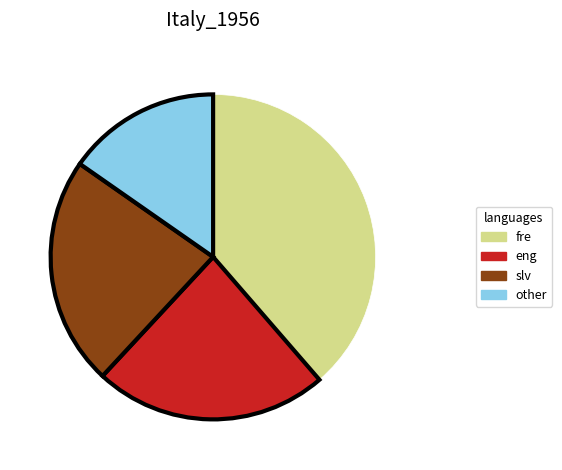

Is the sum of fre and other greater than half?

Yes